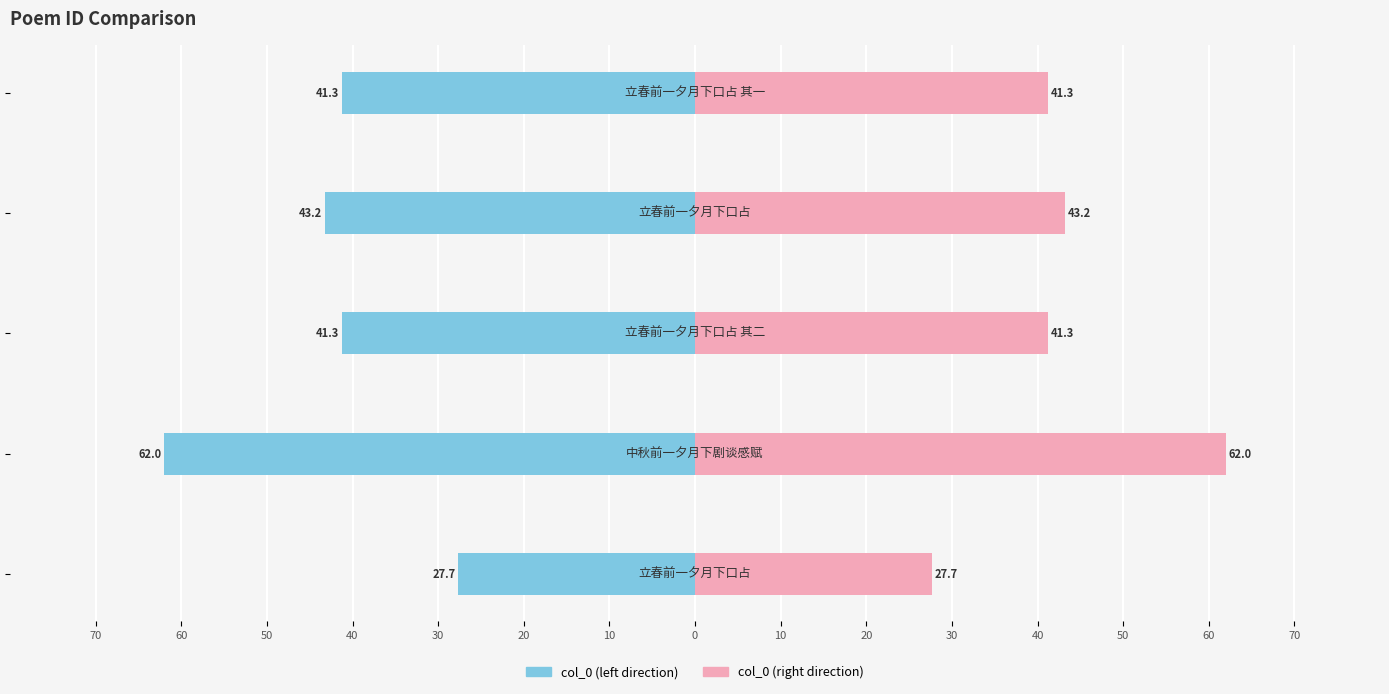

Reading left to right, list all the values displayed in this chart.

col_0 (left): 70=-27.7	60=-62.0	50=-41.3	40=-43.2	30=-41.3
col_0 (right): 70=27.7	60=62.0	50=41.3	40=43.2	30=41.3